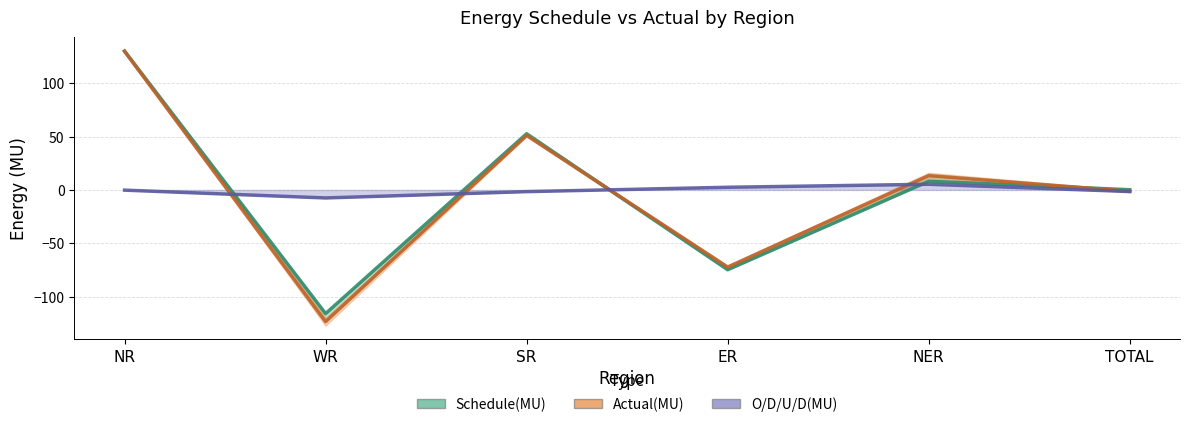

How many negative values does the Actual(MU) series have?

3